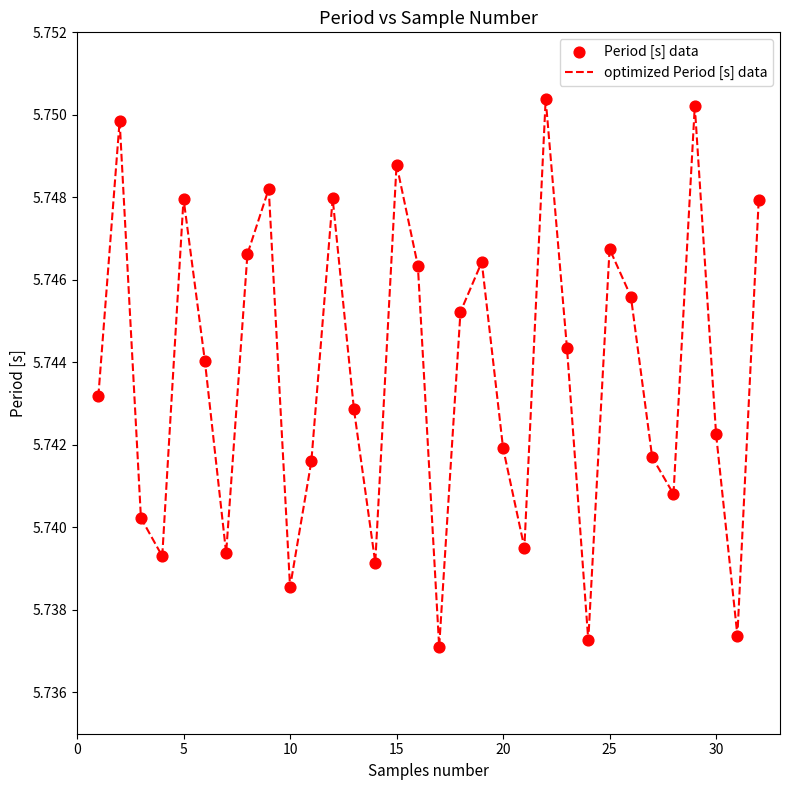

Is this an area chart (filled region under the line)?

No